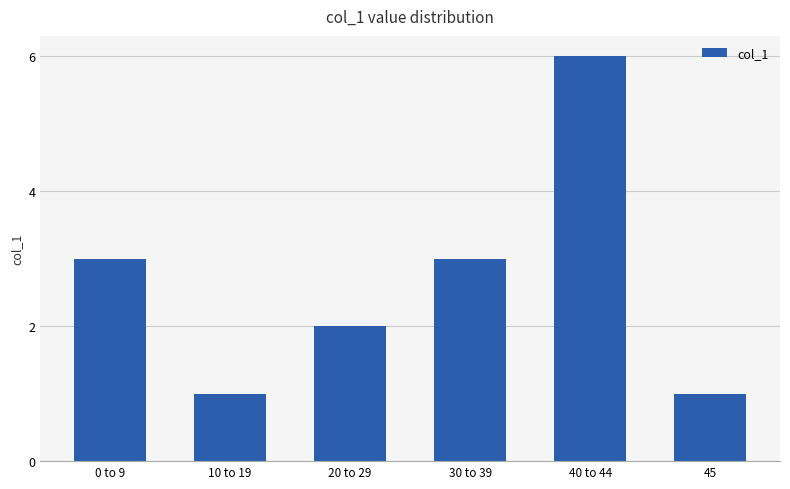

What is the greatest value displayed?

6